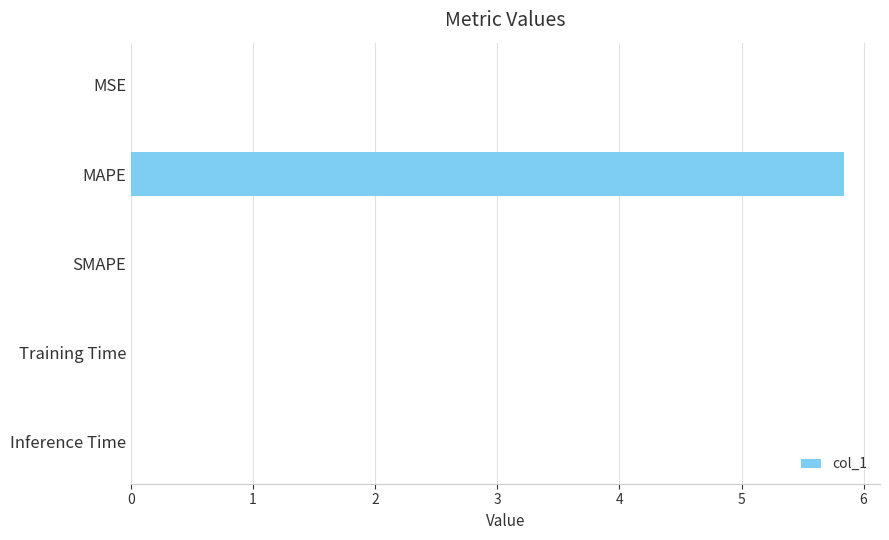

The value at MSE is 0.0. True or false?

True